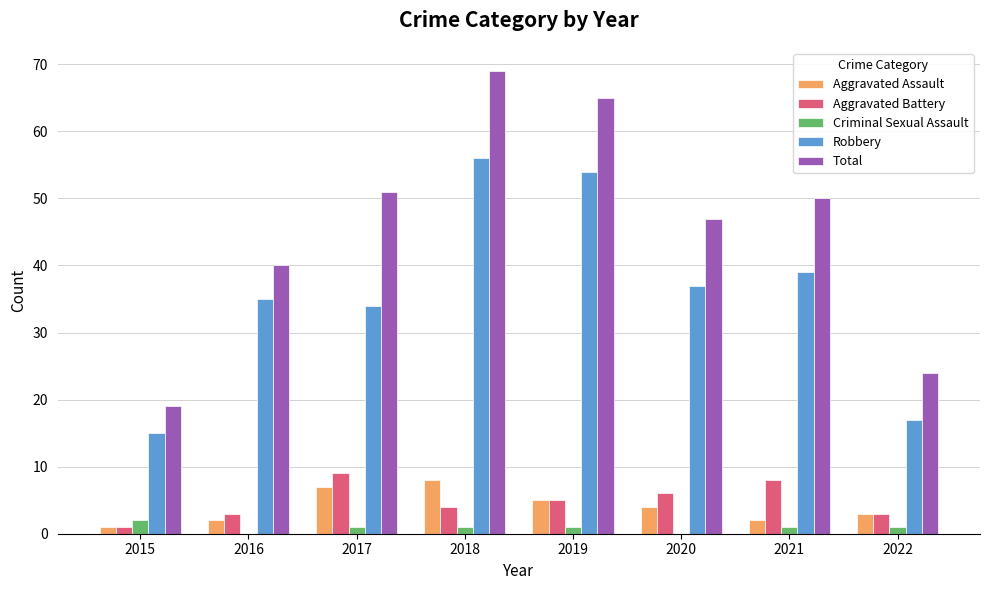

The Robbery series shows 36 at 2018. True or false?

False